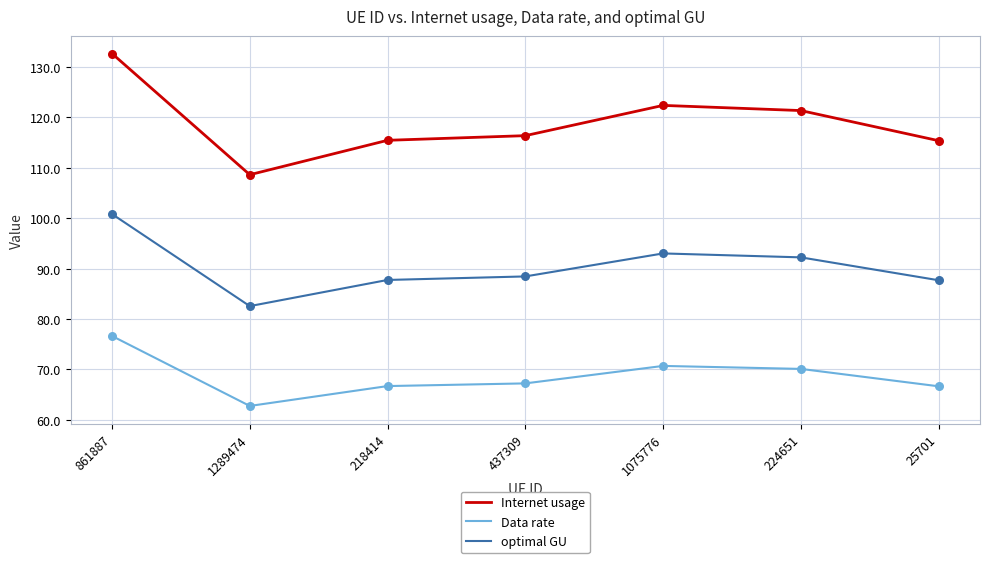

What is the total value across all series at 861887?

310.1